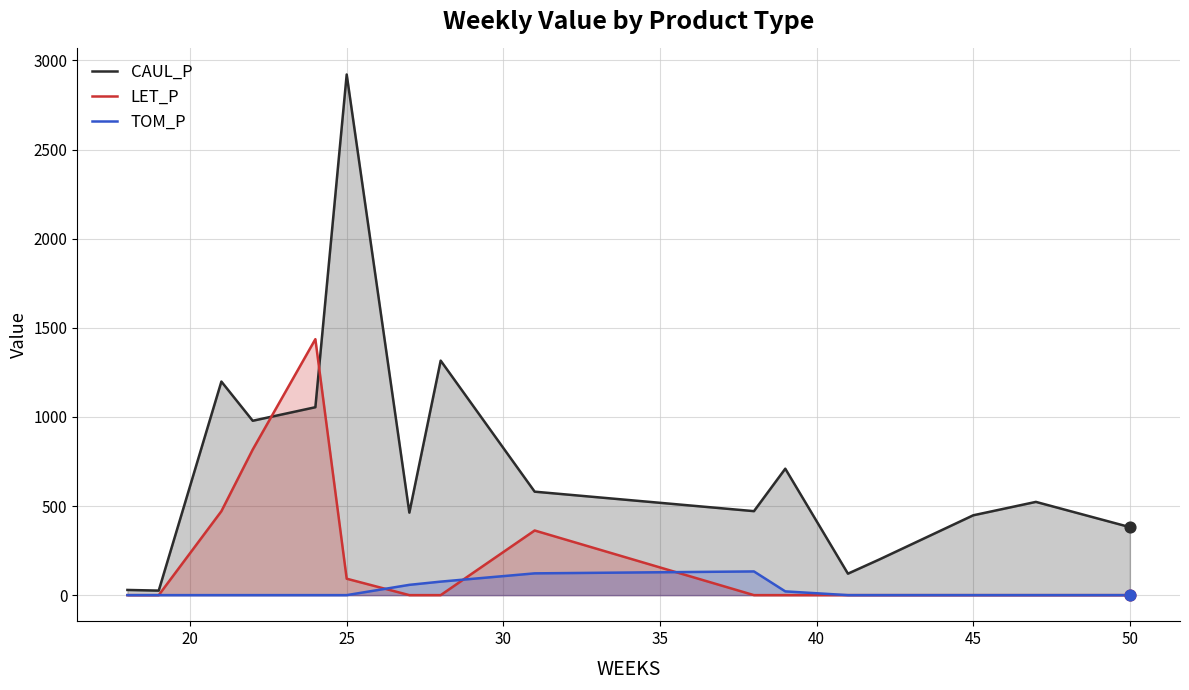

At how many categories does at least one series exceed 1112?

4